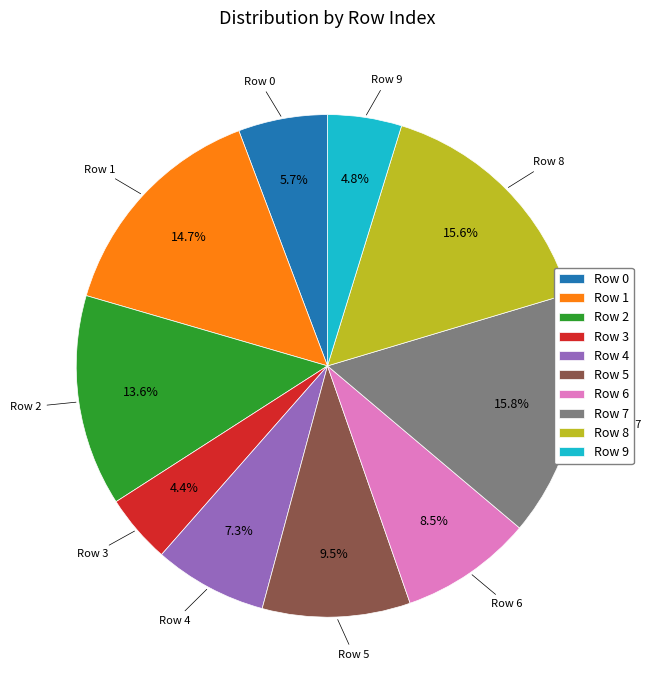

Between Row 8 and Row 2, which is larger?

Row 8